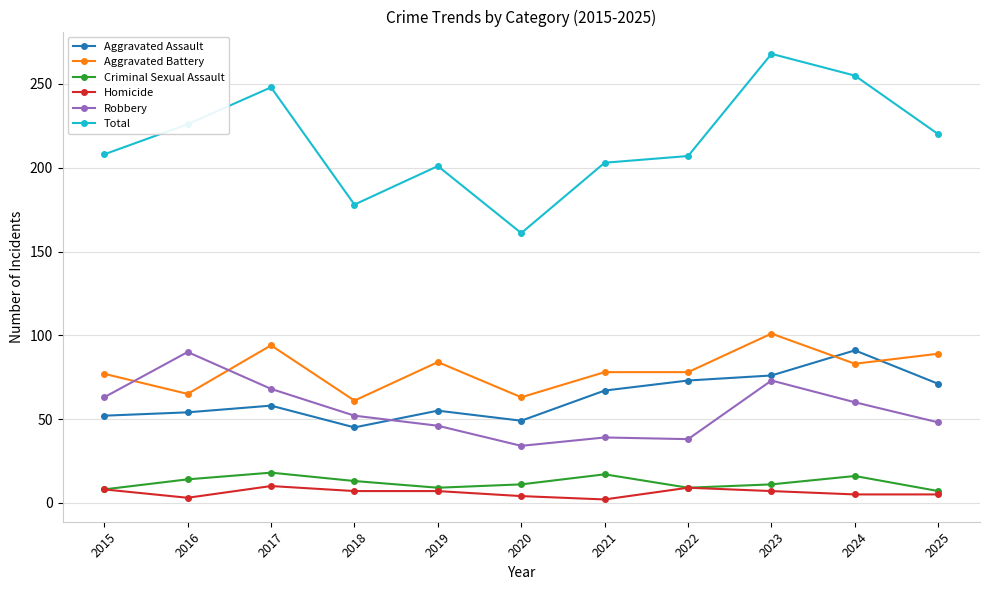

What is the value of the Total point at the 2nd from the left?

226